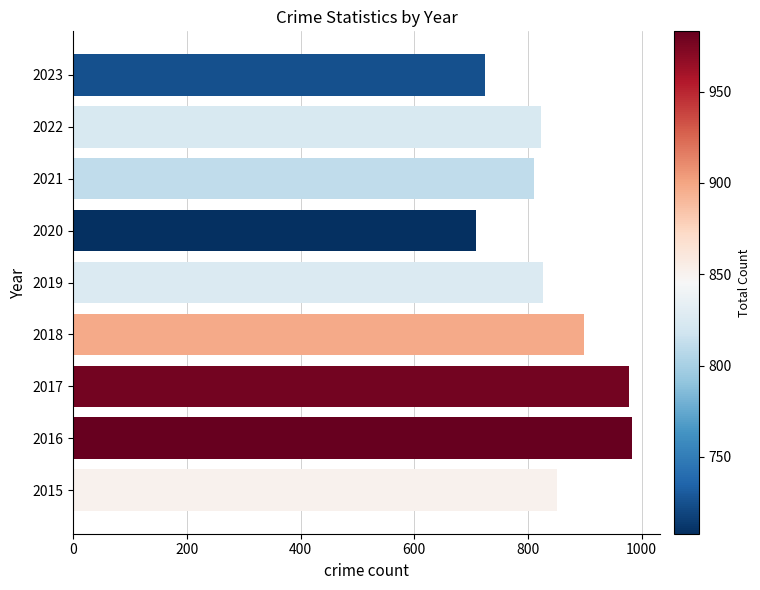

What is the maximum value shown in the chart?

983